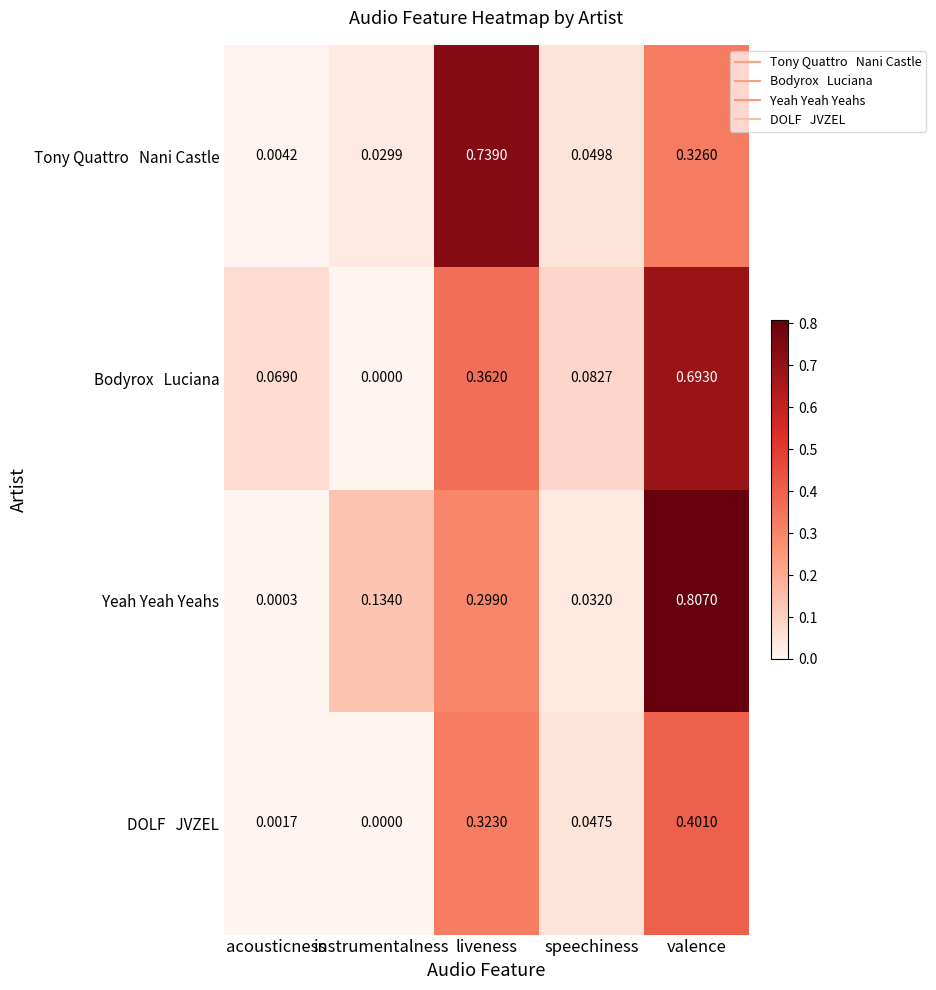

Which series has the widest spread of values?

Yeah Yeah Yeahs